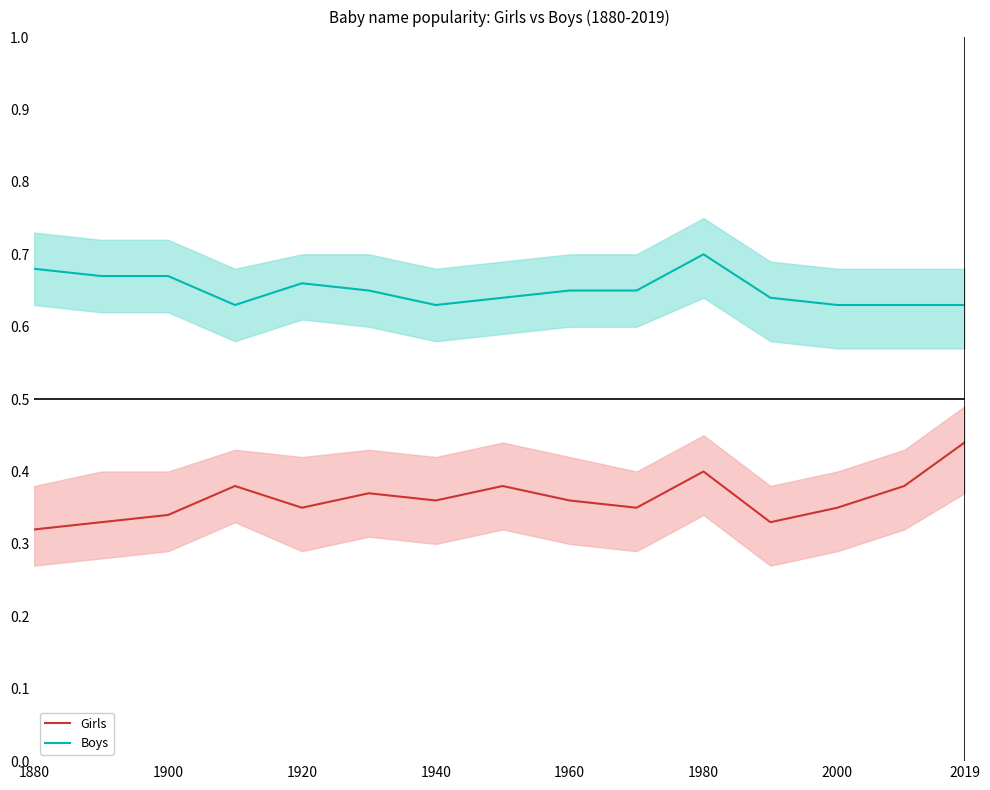

True or false: Boys center and Girls center cross at least once.

False